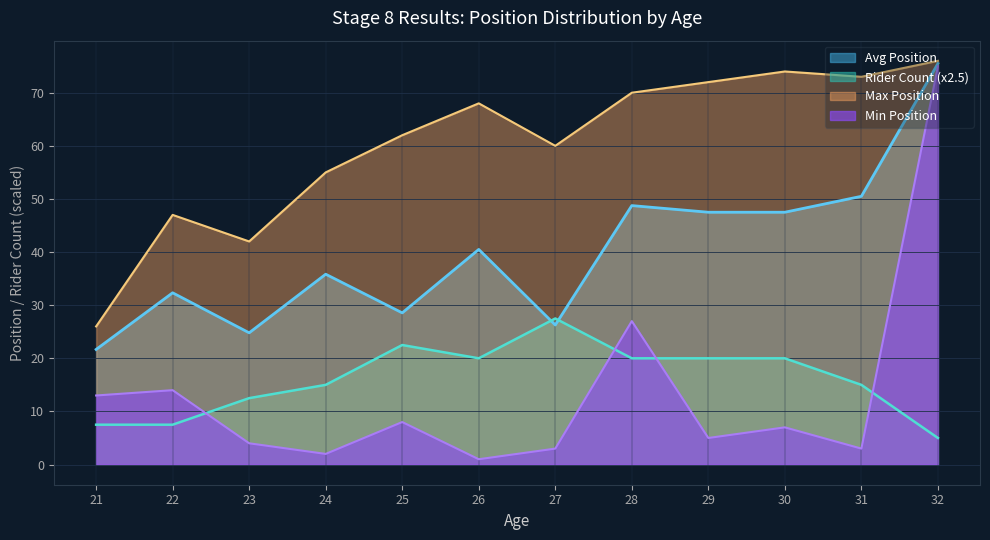

The Max Position series shows 73.0 at 31. True or false?

True